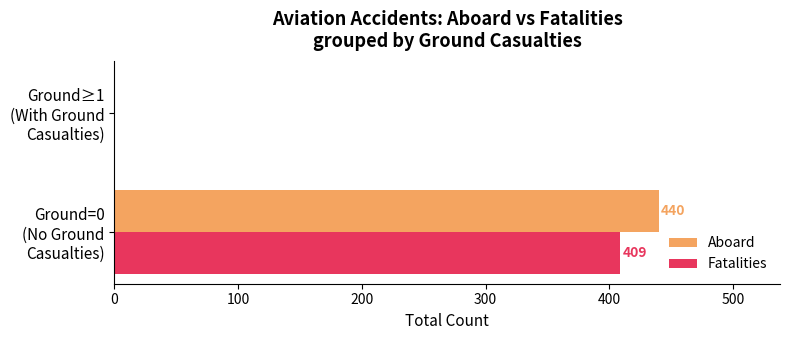

What is the sum of all Fatalities values?

409